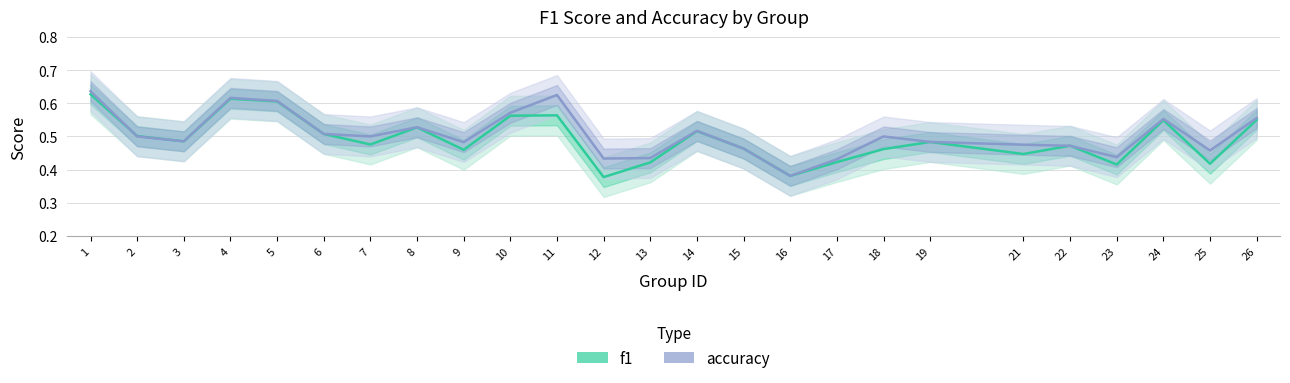

Rank the categories by f1 value from lowest to highest.

12, 16, 23, 25, 13, 17, 21, 9, 18, 15, 22, 7, 19, 3, 2, 6, 14, 8, 24, 26, 10, 11, 5, 4, 1